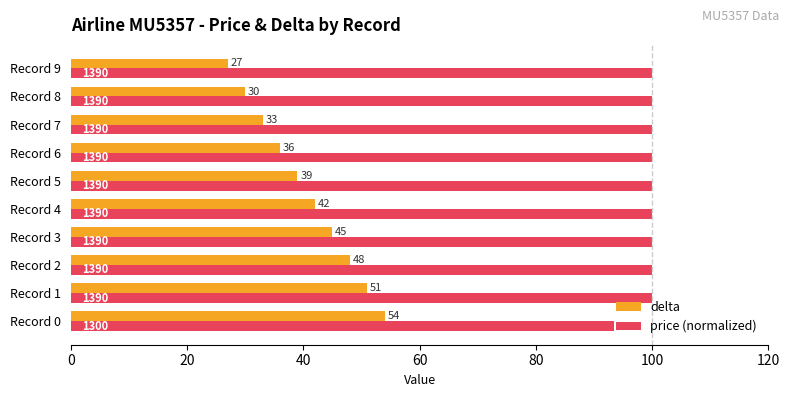

Which series has the widest spread of values?

delta